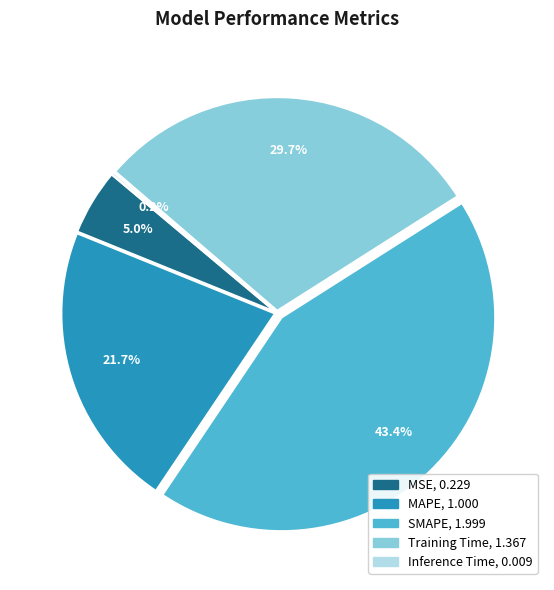

Which slice is the largest?

SMAPE